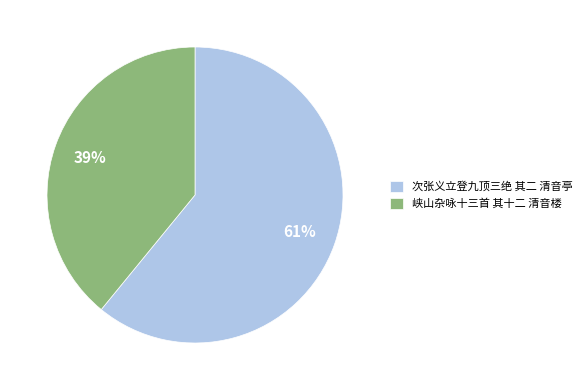

Combined, do 次张义立登九顶三绝 其二 清音亭 and 峡山杂咏十三首 其十二 清音楼 account for over 50%?

Yes